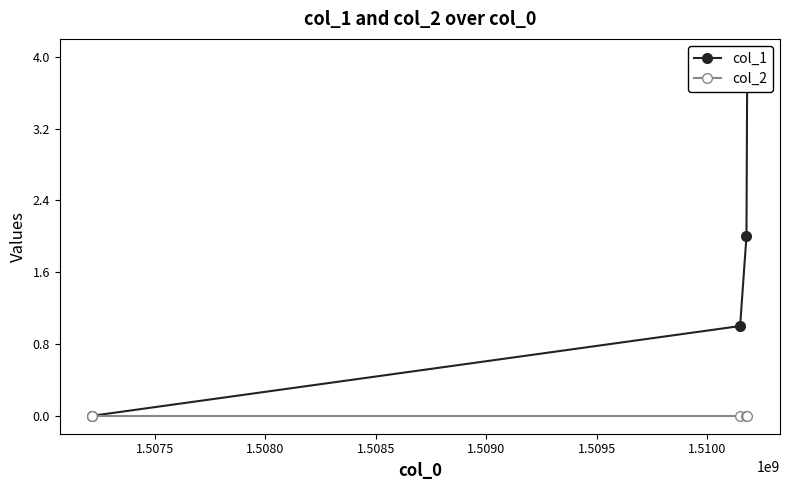

Which series has the widest spread of values?

col_1